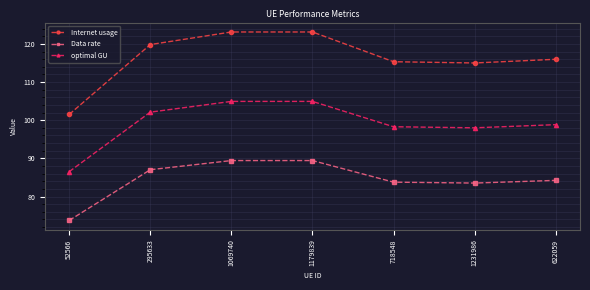

Rank the series by their maximum value, from lowest to highest.

Data rate, optimal GU, Internet usage